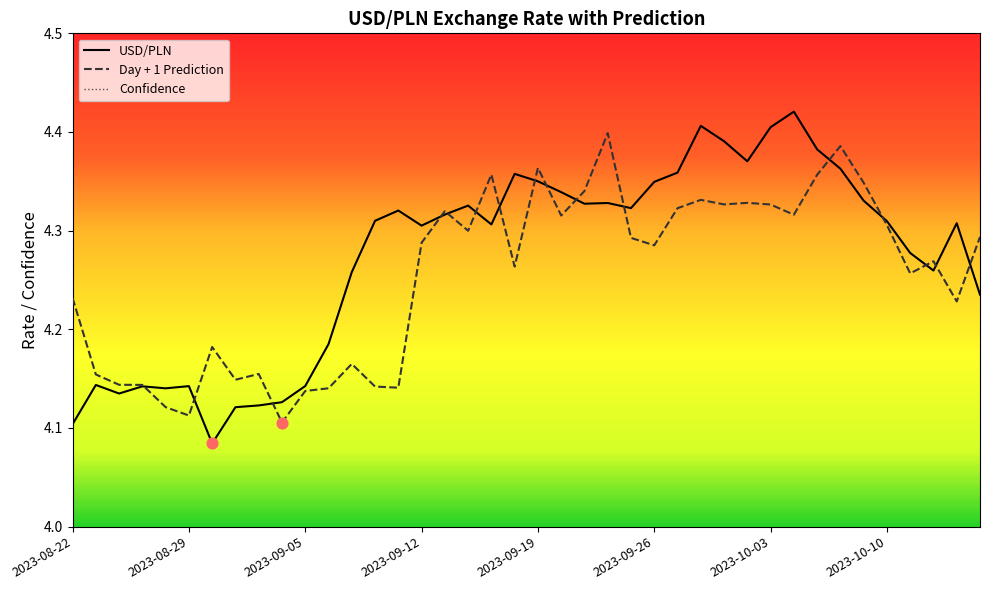

At which category is the sum across all series the highest?

23